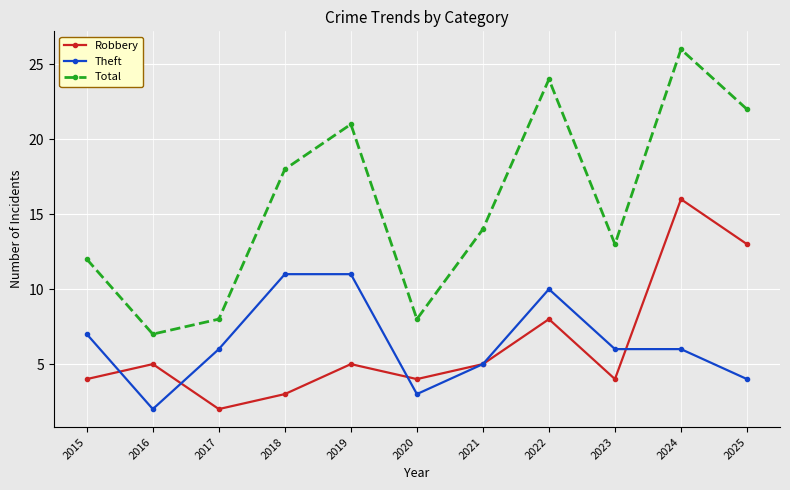

True or false: Total and Theft cross at least once.

False